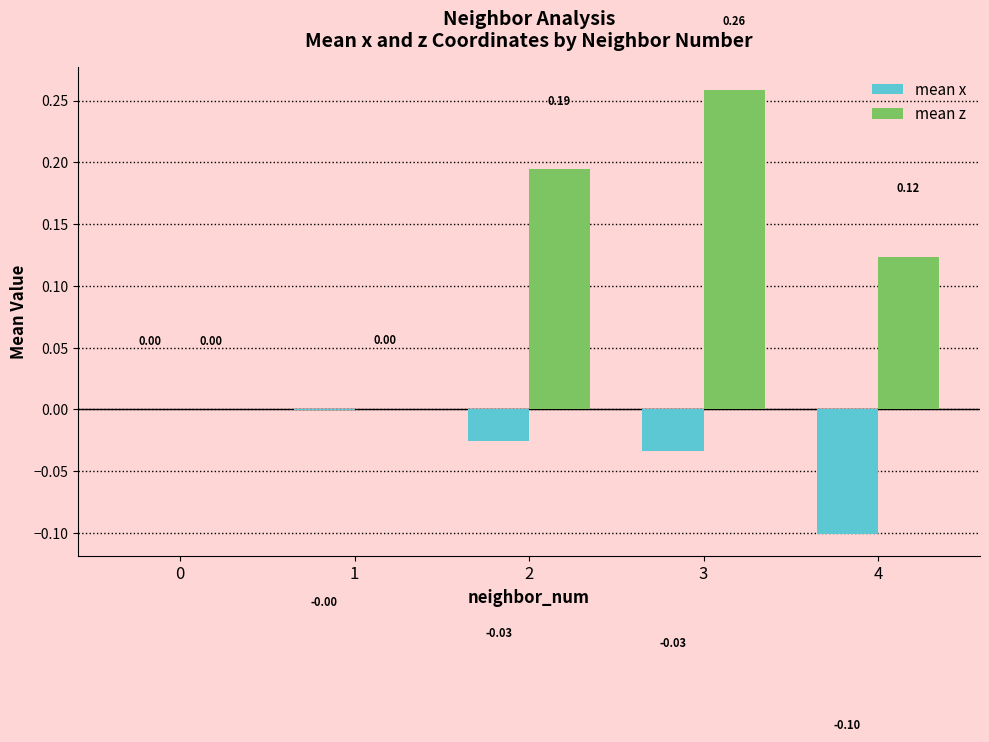

Which series changed the most between 1 and 4?

mean z